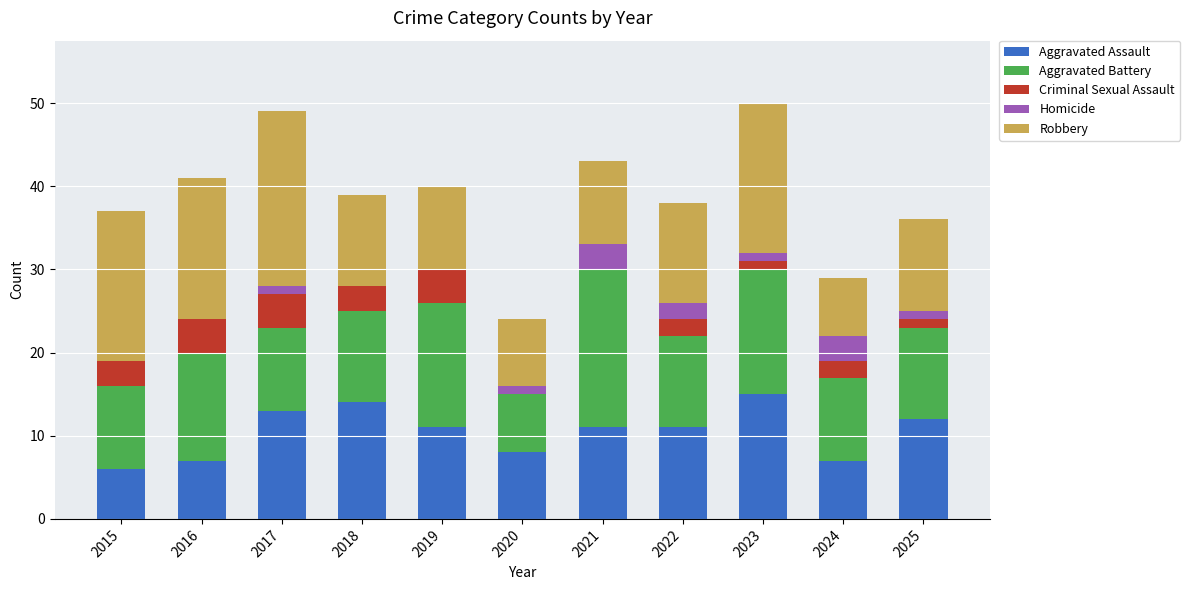

What is the highest value of the Aggravated Assault series?

15